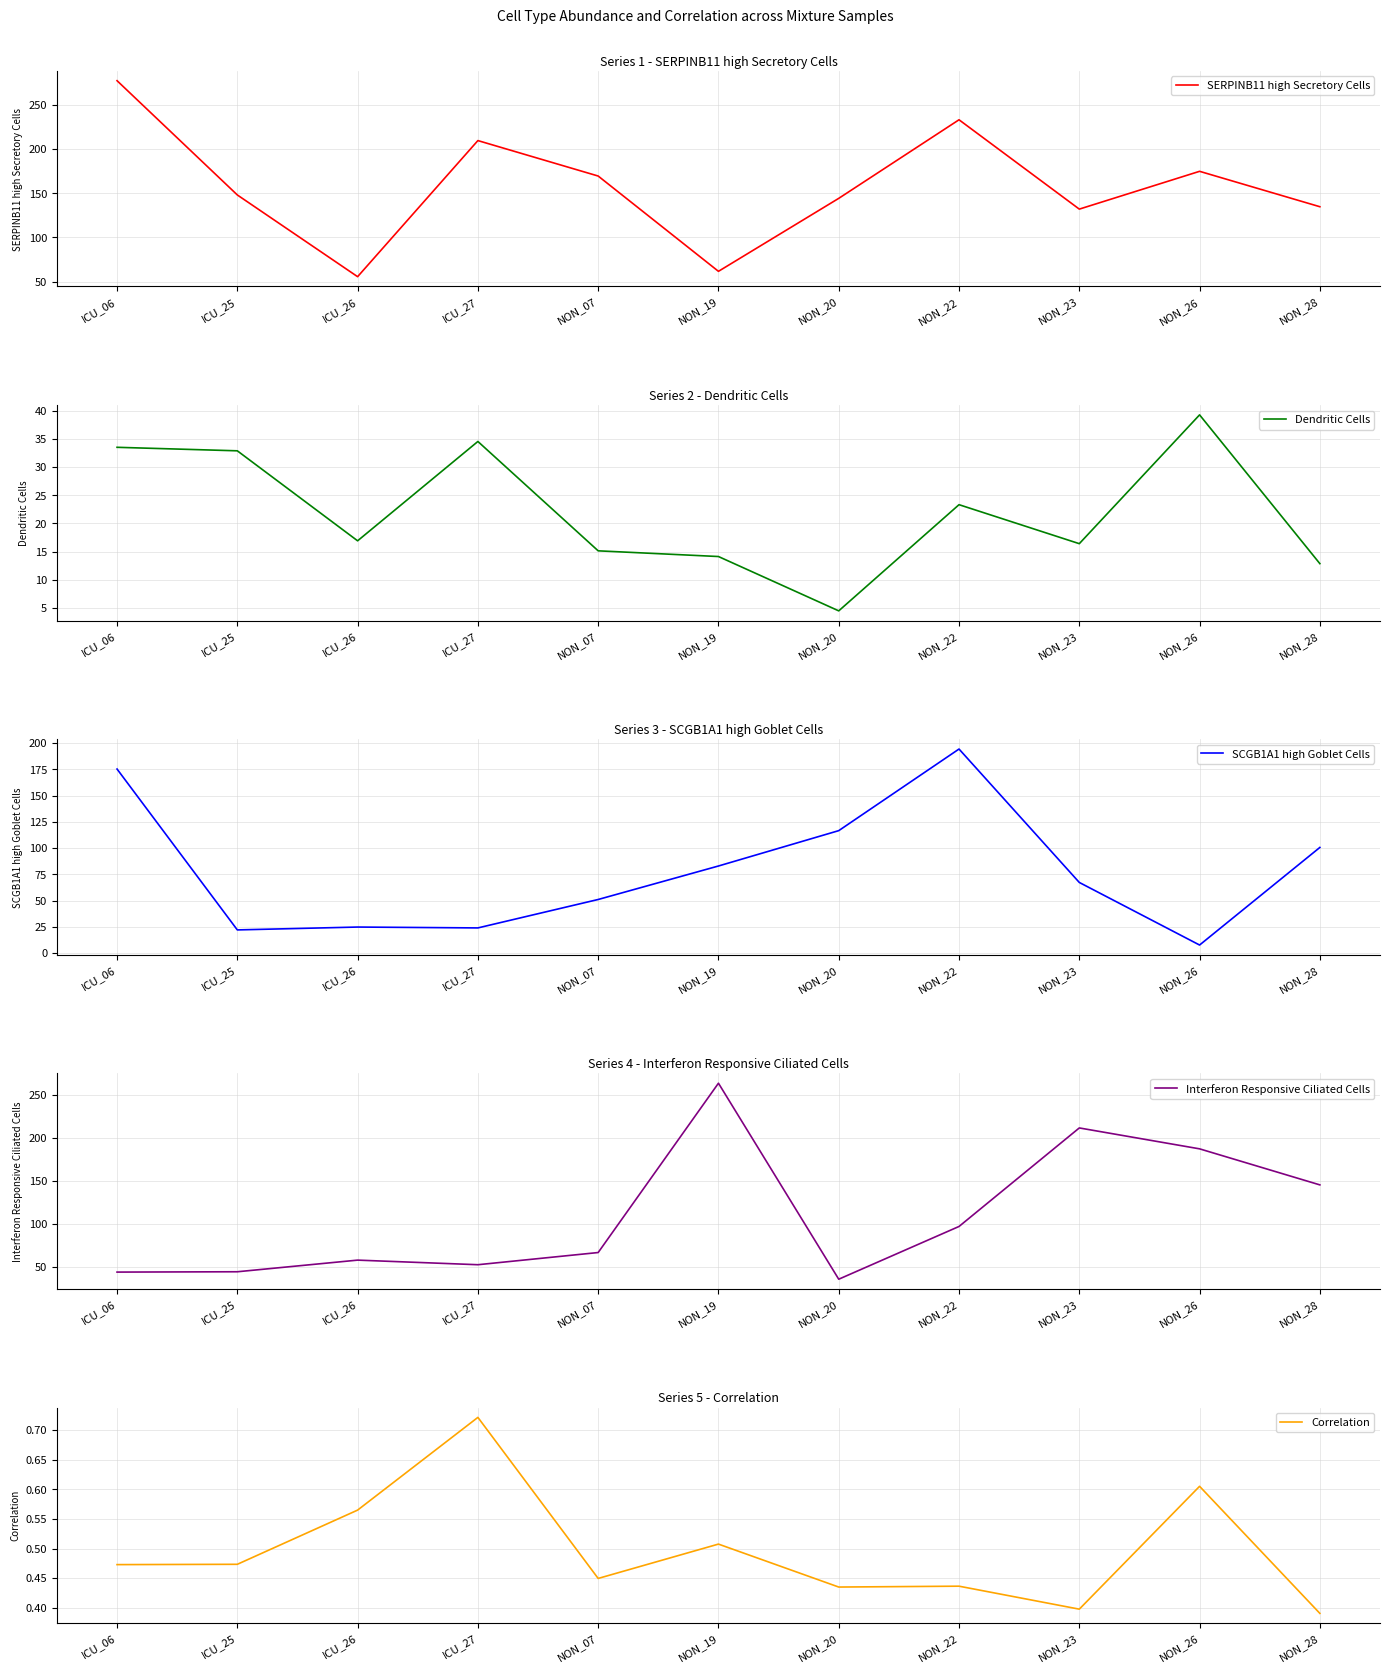

Which series has the largest range (max minus min)?

Interferon Responsive Ciliated Cells